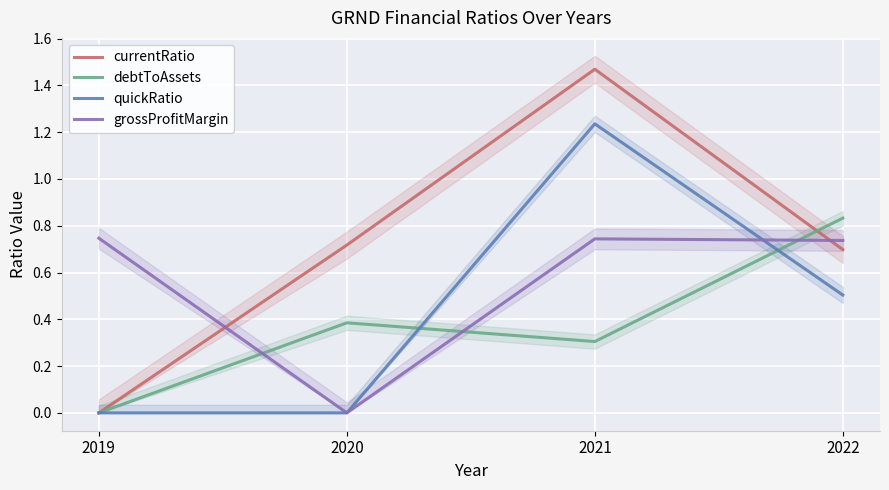

At which label is currentRatio closest to 0?

2019